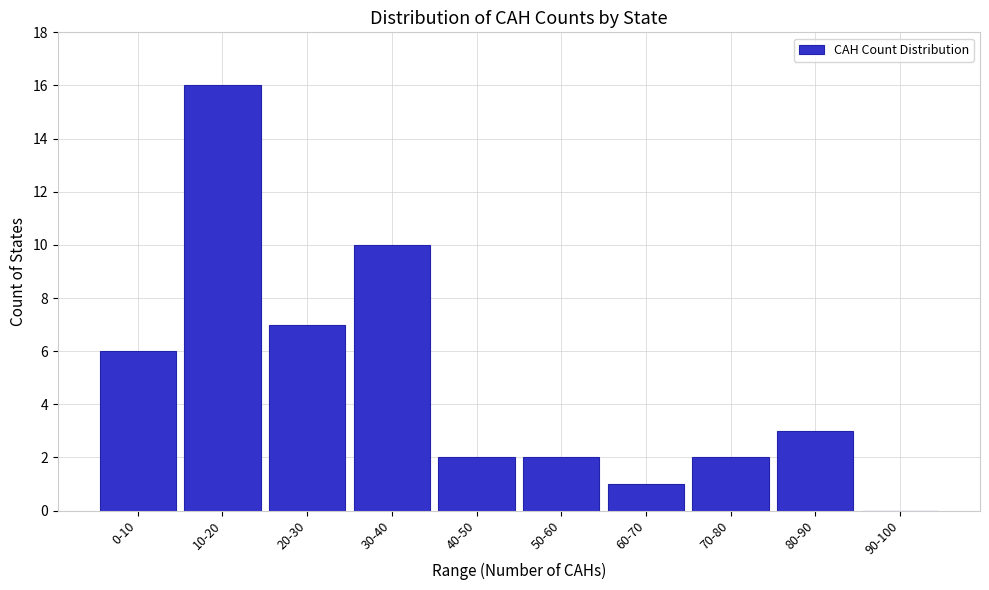

Reading right to left, extract all data points from this chart.

90-100=0	80-90=3	70-80=2	60-70=1	50-60=2	40-50=2	30-40=10	20-30=7	10-20=16	0-10=6